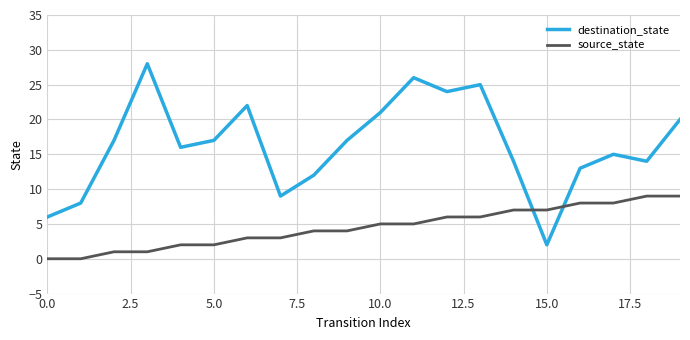

True or false: destination_state and source_state cross at least once.

True